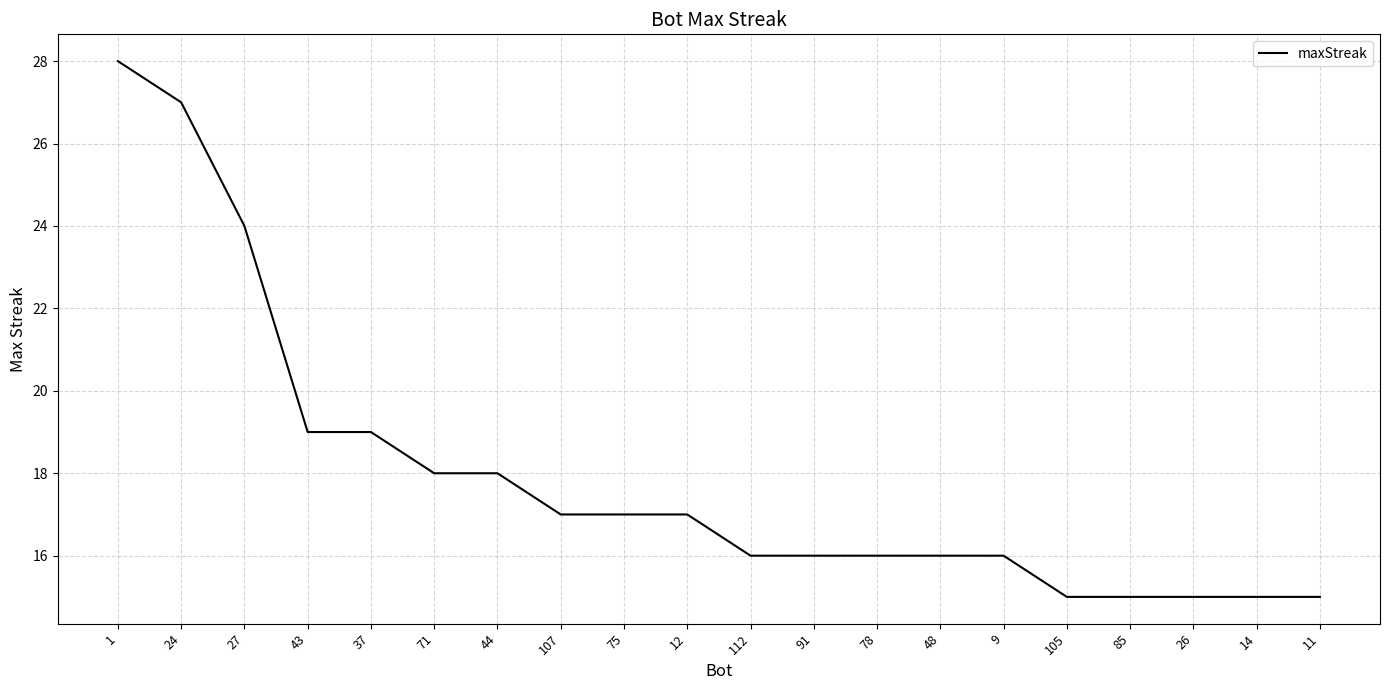

What is the difference between the values at 24 and 107?

10